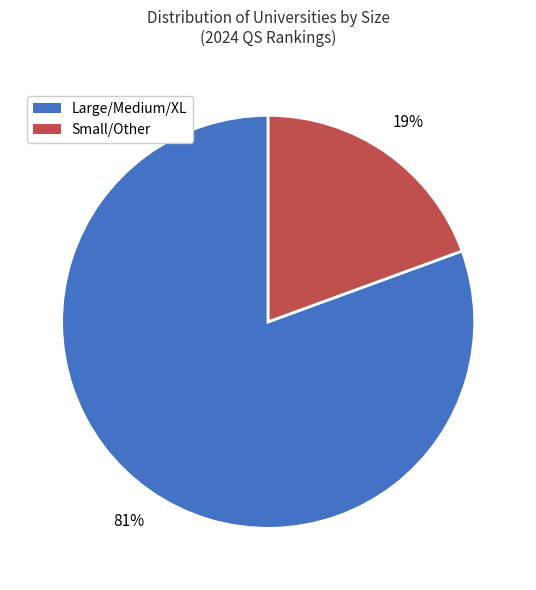

Does any single category account for the majority?

Yes